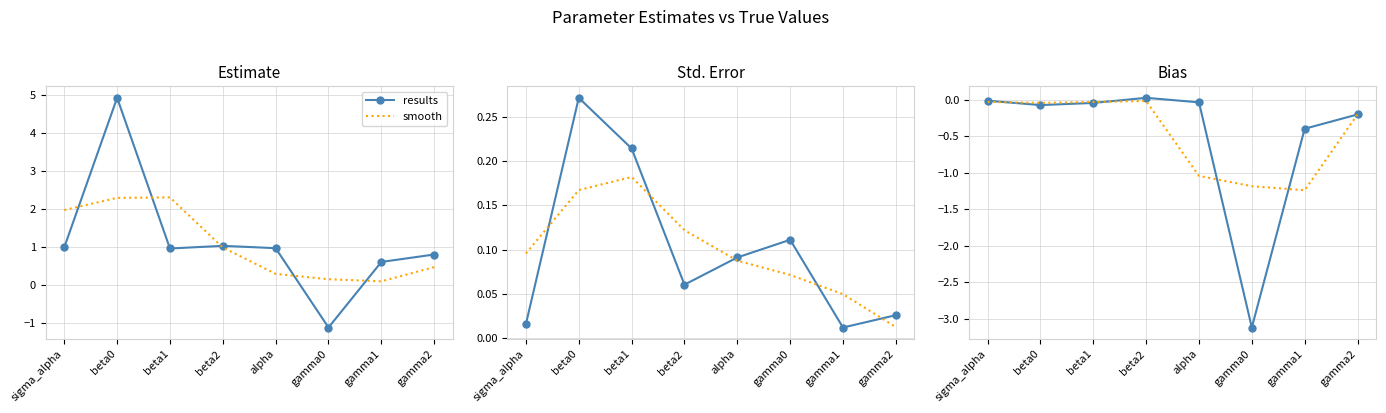

Is this an area chart (filled region under the line)?

No